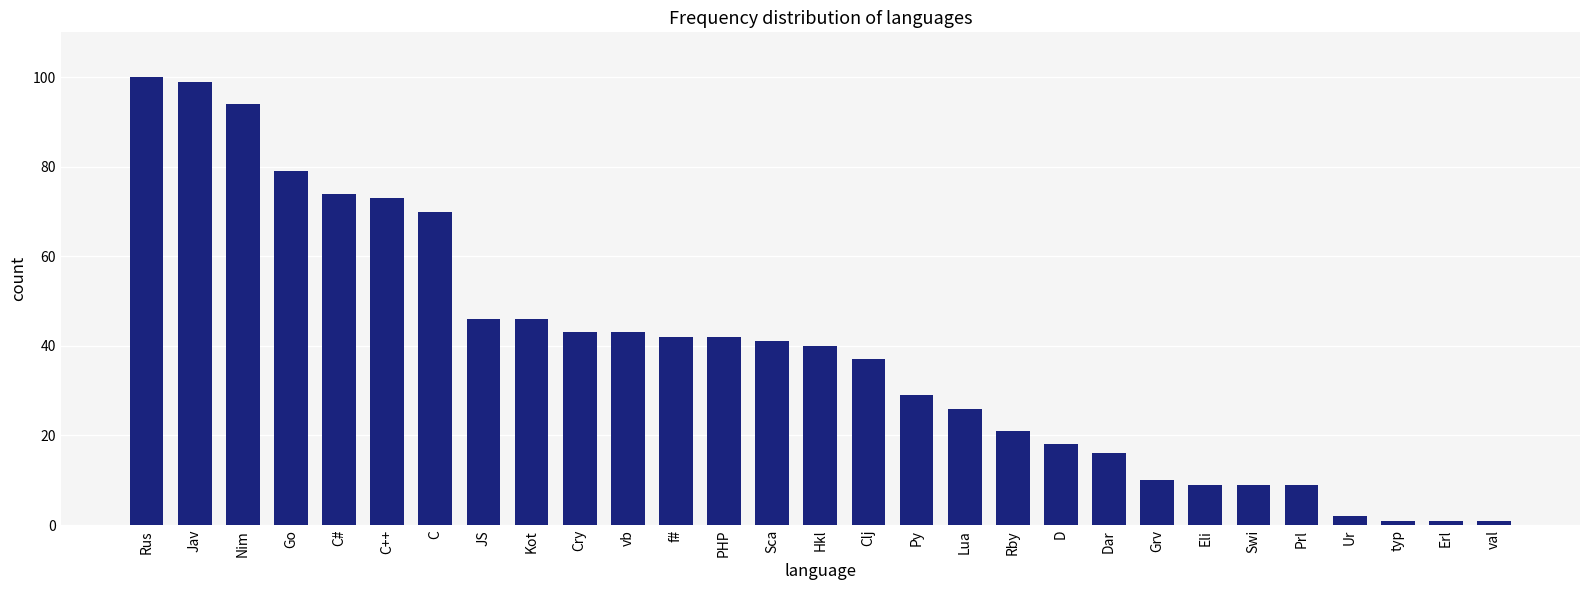

True or false: the data shows 4 at Grv.

False